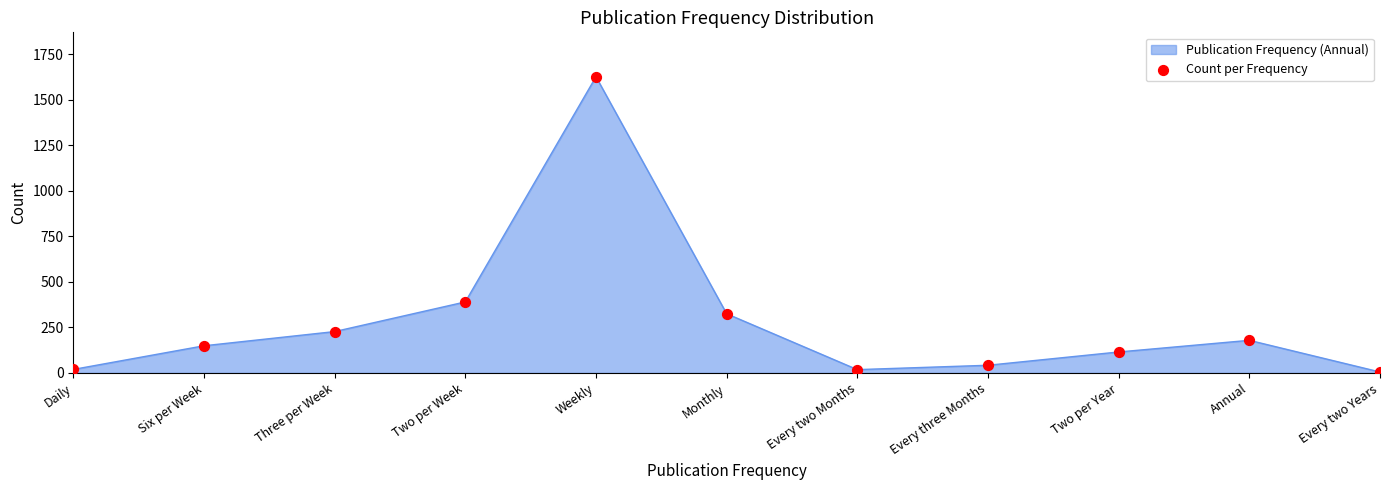

Which has a higher value, Two per Year or Two per Week?

Two per Week